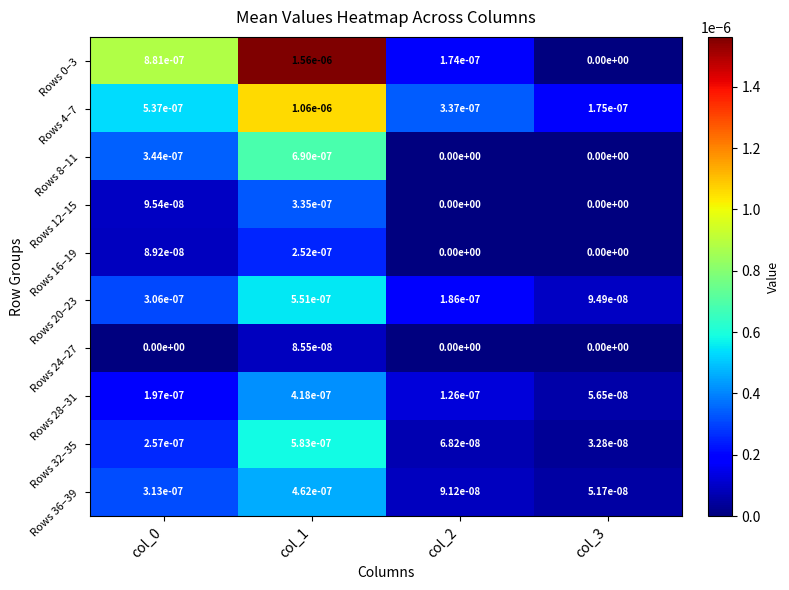

The Rows 28–31 series shows 0.0 at col_1. True or false?

True